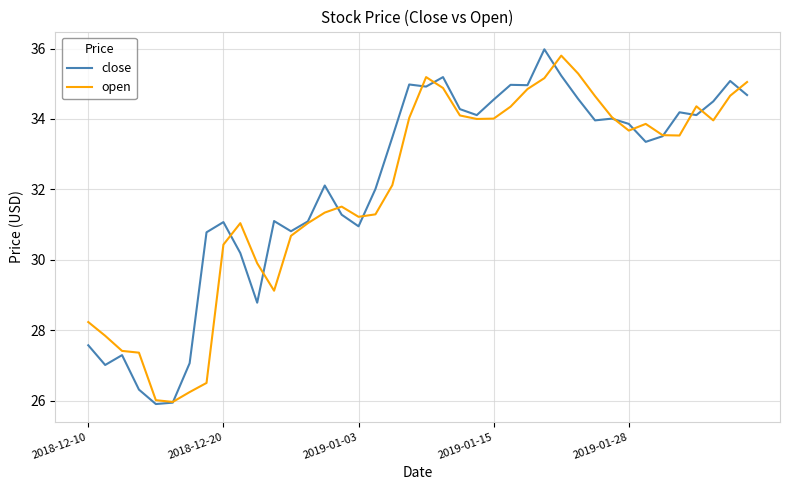

Which series has the largest total across all categories?

close